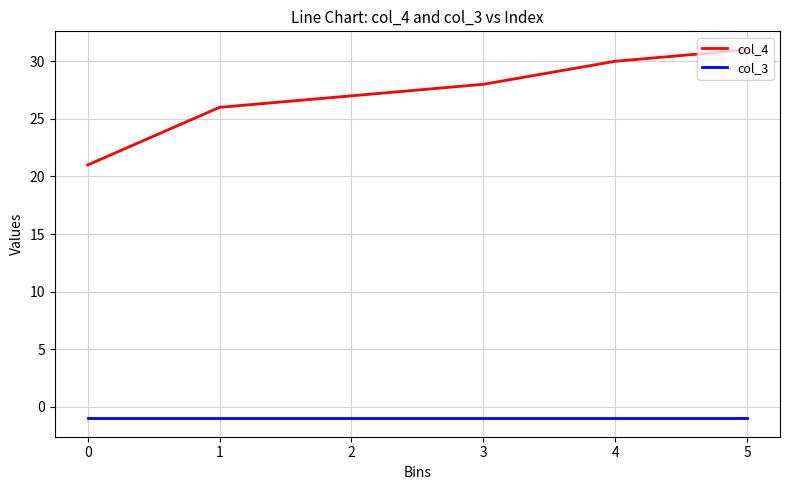

What is the difference between the highest and lowest values at 4?

31